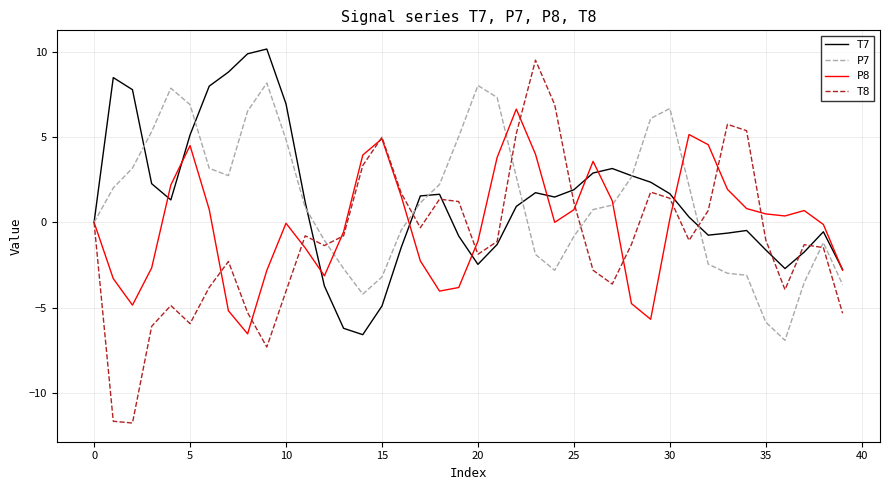

What is the greatest value displayed?

10.2